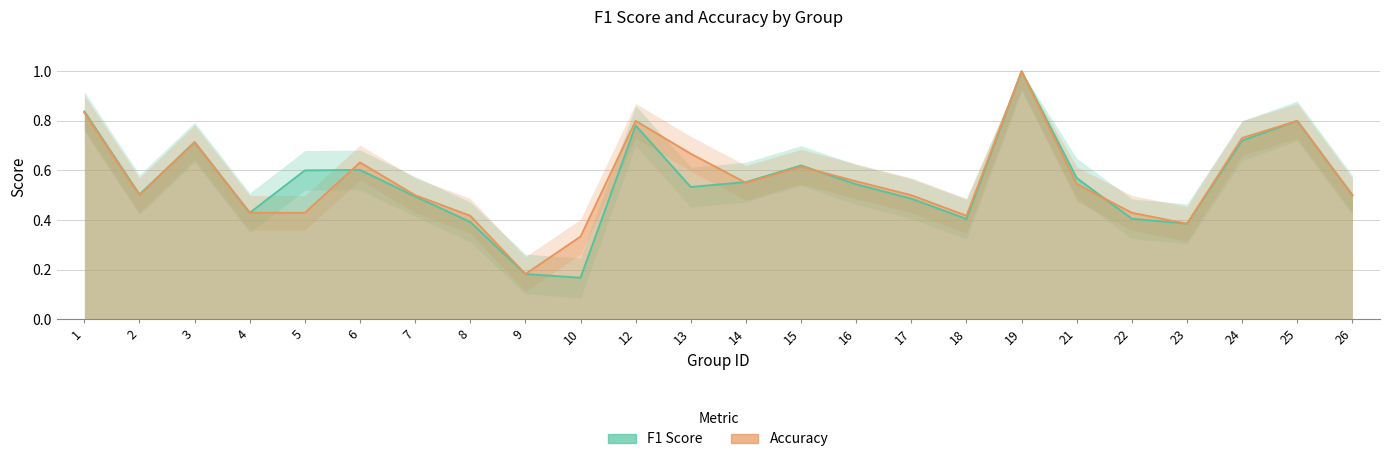

At which label does f1 reach its minimum?

10